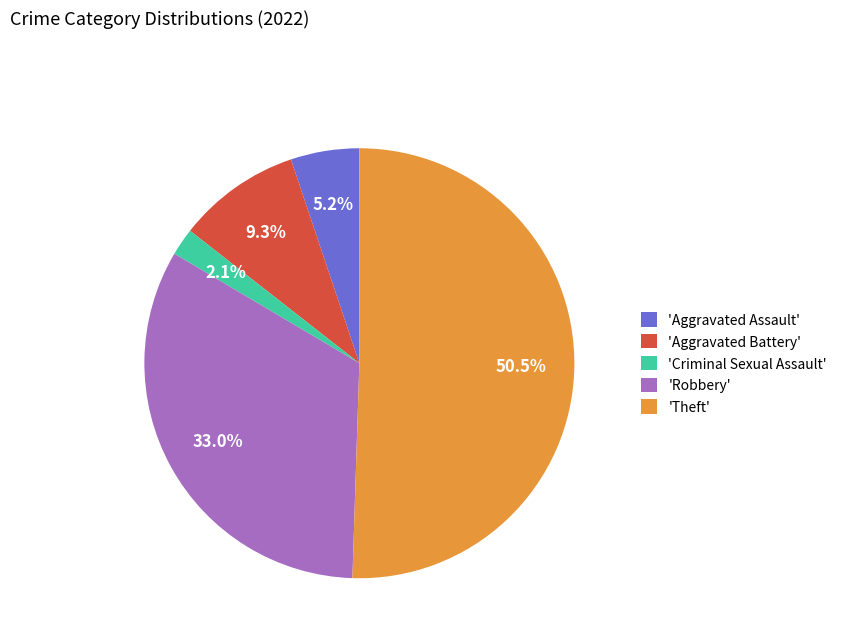

How many slices are in this pie chart?

5